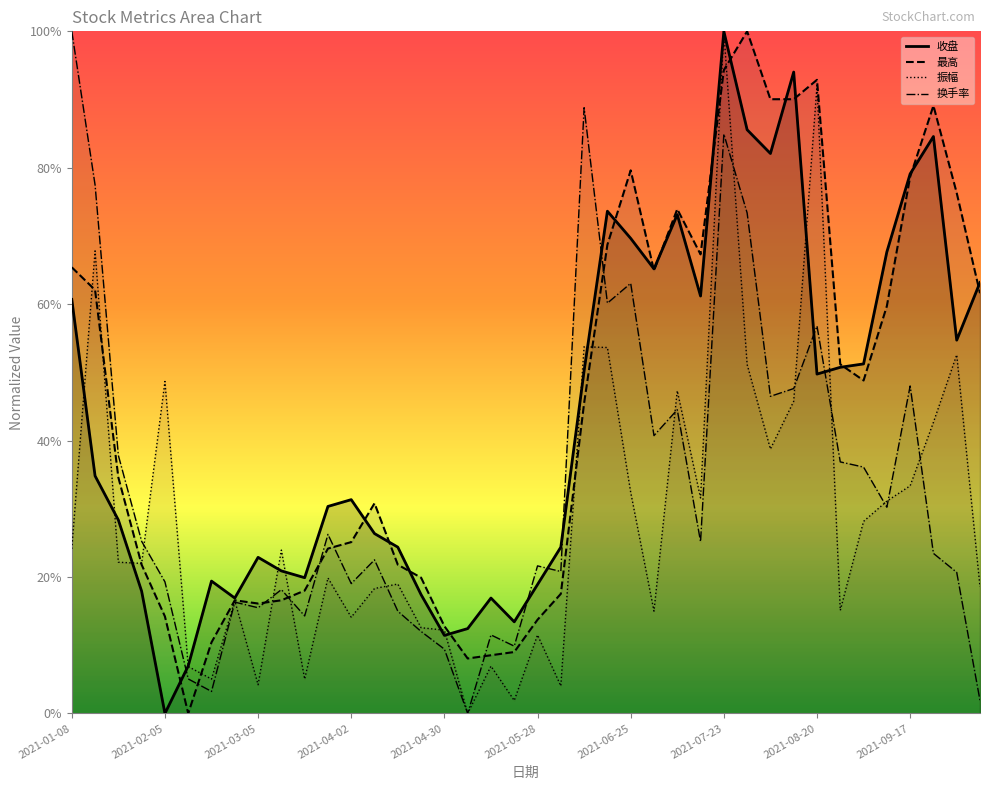

What is the approximate value of 最高 at 2021-05-28?

0.1